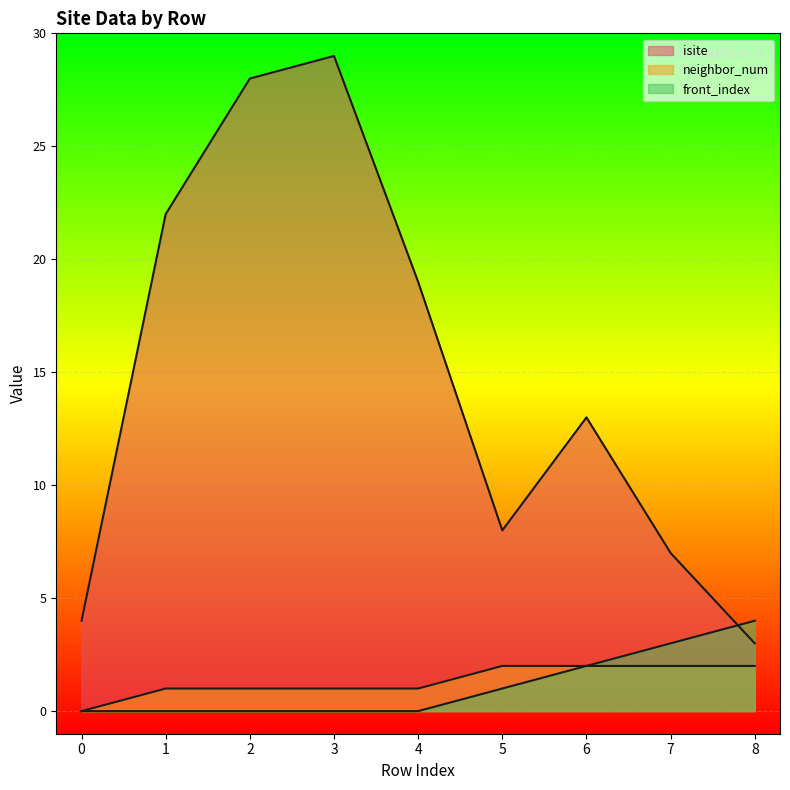

Between 3 and 7, which series saw the biggest shift?

isite